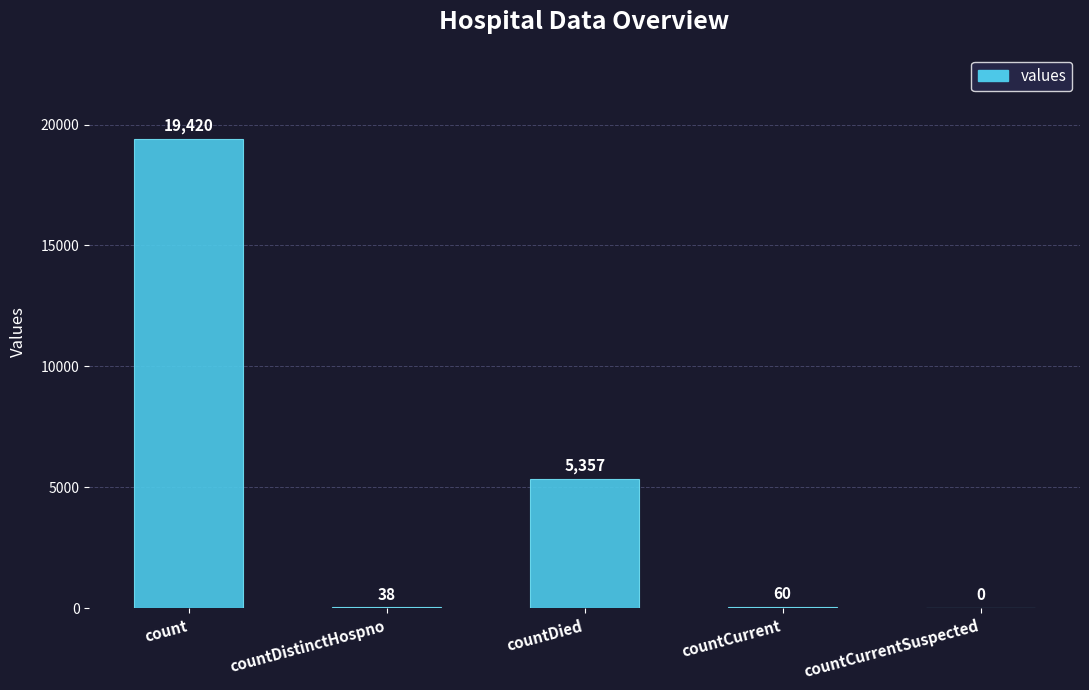

Reading right to left, transcribe all the data shown in this chart.

0	60	5357	38	19420